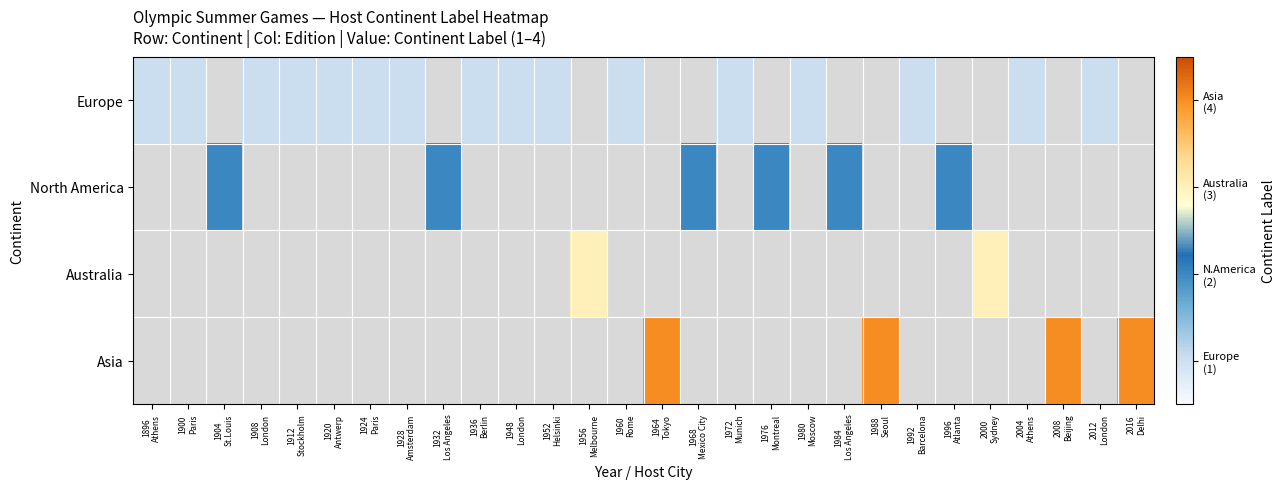

At how many categories does at least one series exceed 1?

12